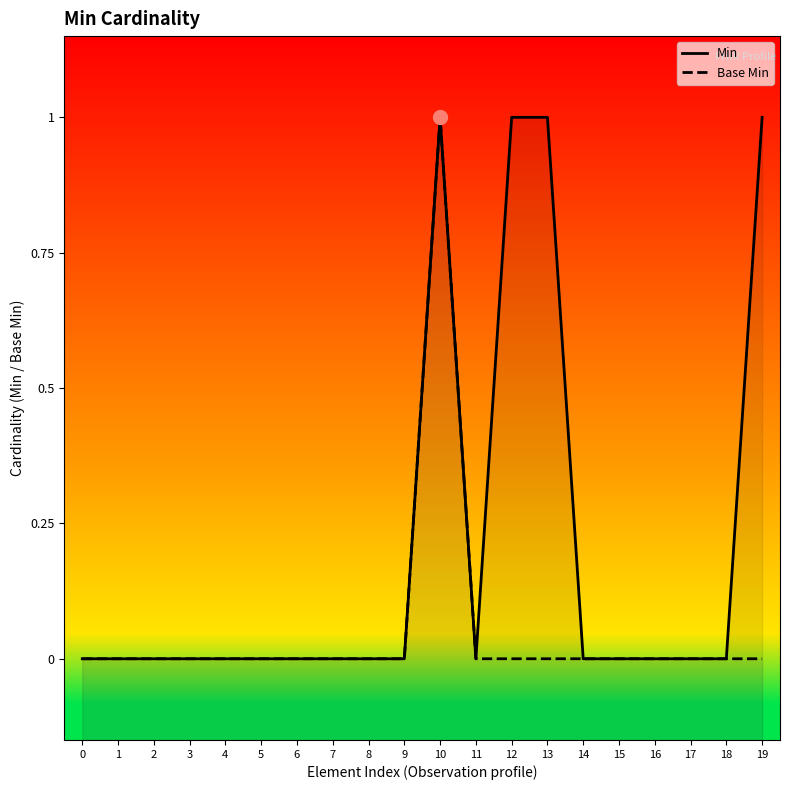

At which category does Base Min reach its first local peak?

10